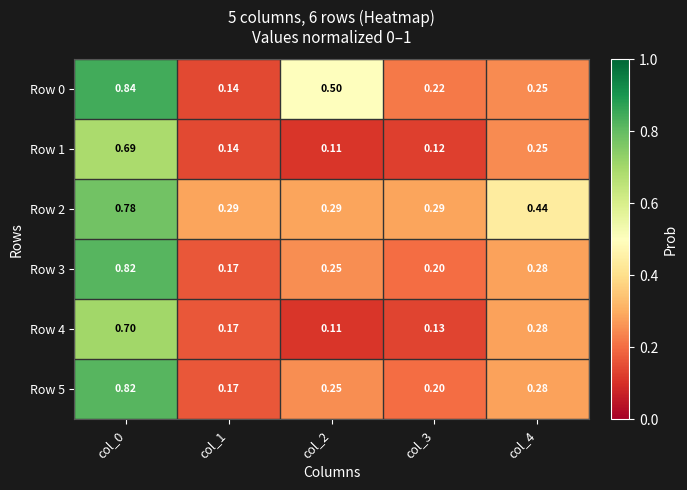

What is the maximum value shown in the chart?

0.8